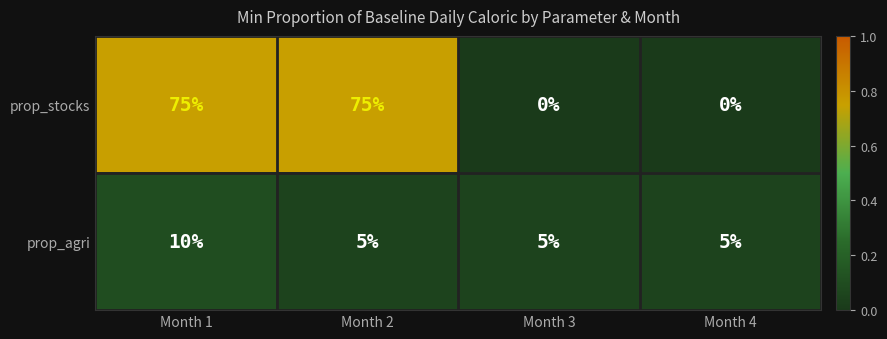

What is the difference between the maximum and minimum values in the prop_stocks series?

75